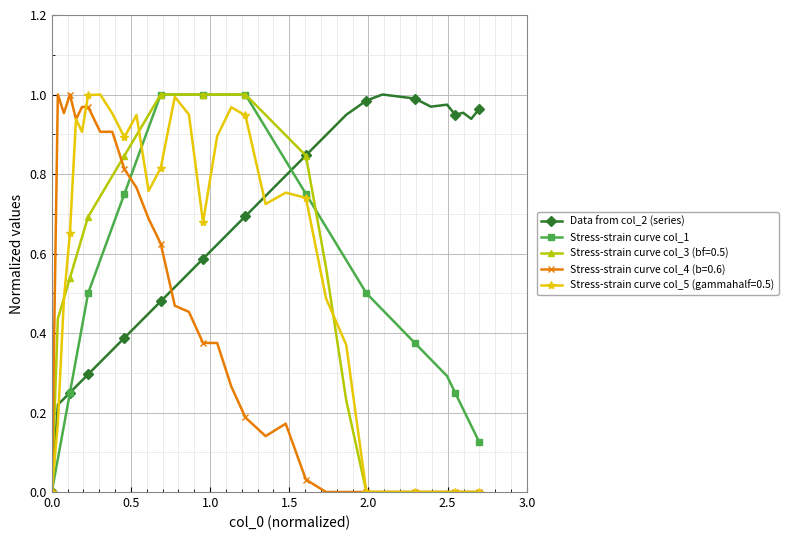

True or false: Stress-strain curve col_5 (gammahalf=0.5) has more than 1 interior local peaks.

True